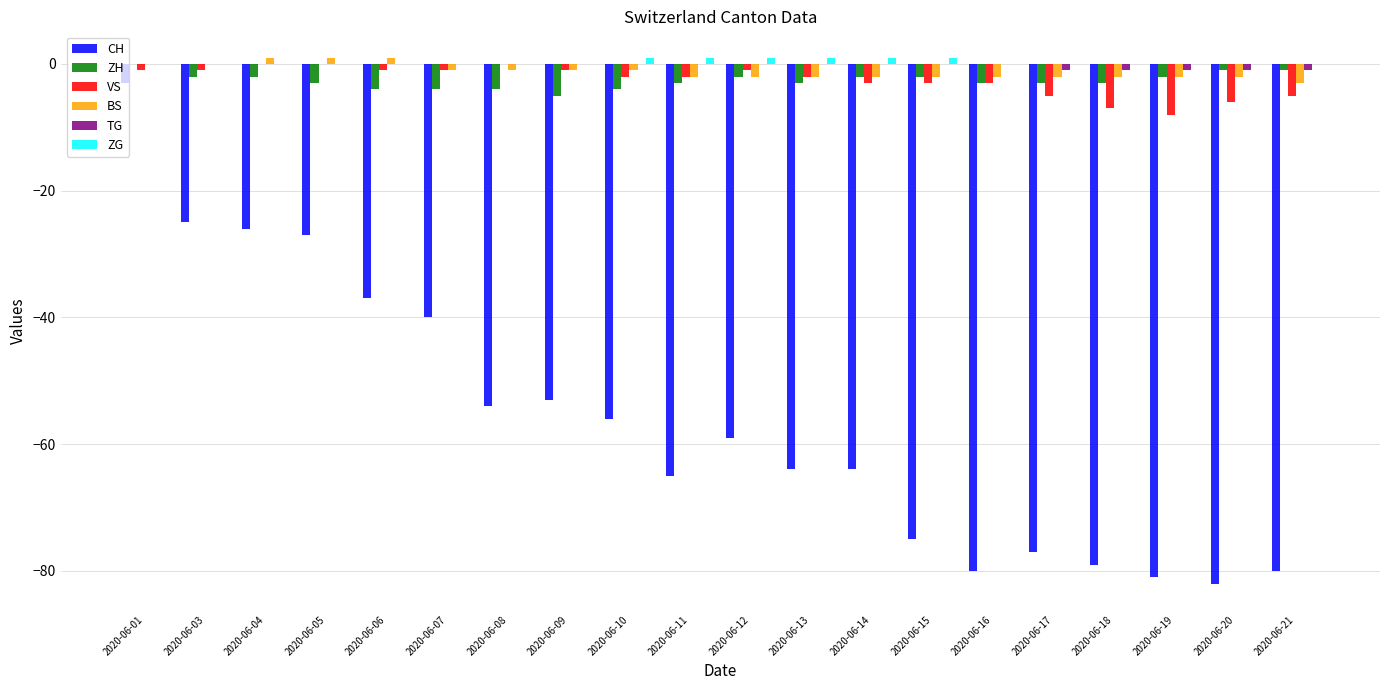

Between 2020-06-03 and 2020-06-15, which series saw the biggest shift?

CH